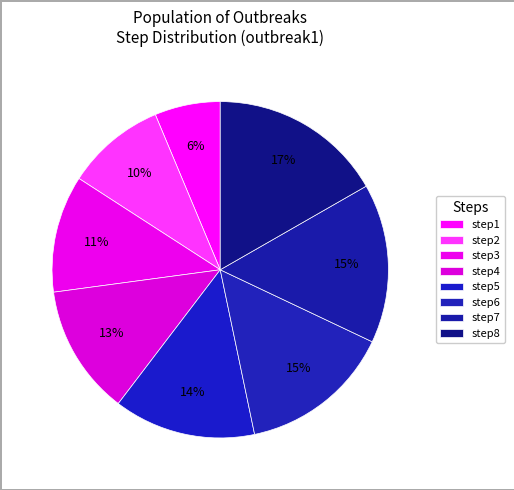

True or false: step6 accounts for 15% of the total.

True